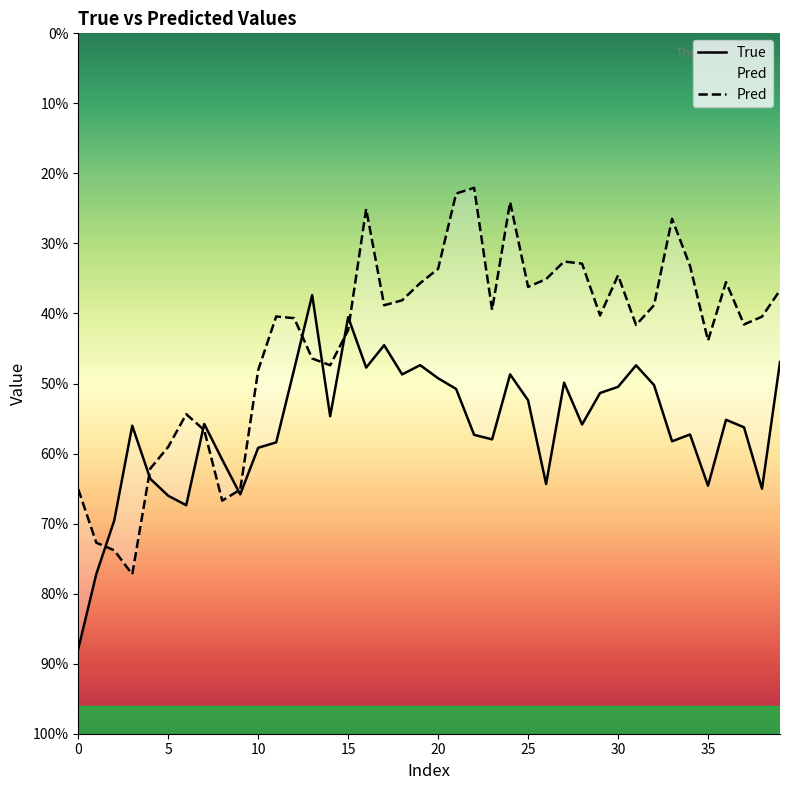

How many interior local valleys does the True series have?

11